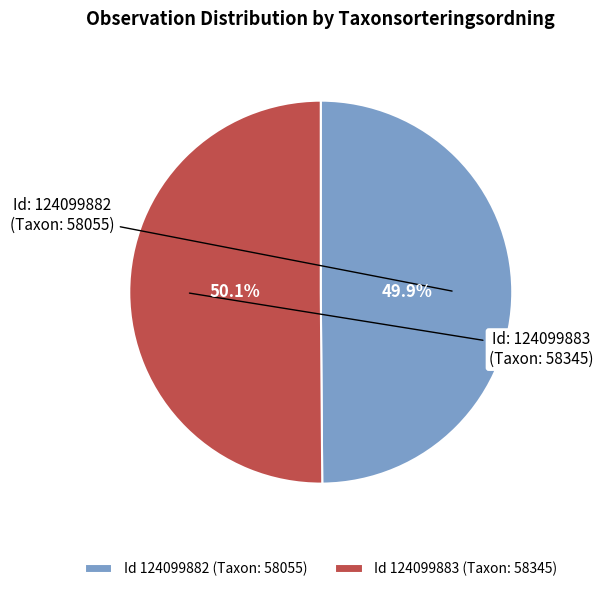

Is there any slice that represents more than half of the pie?

Yes